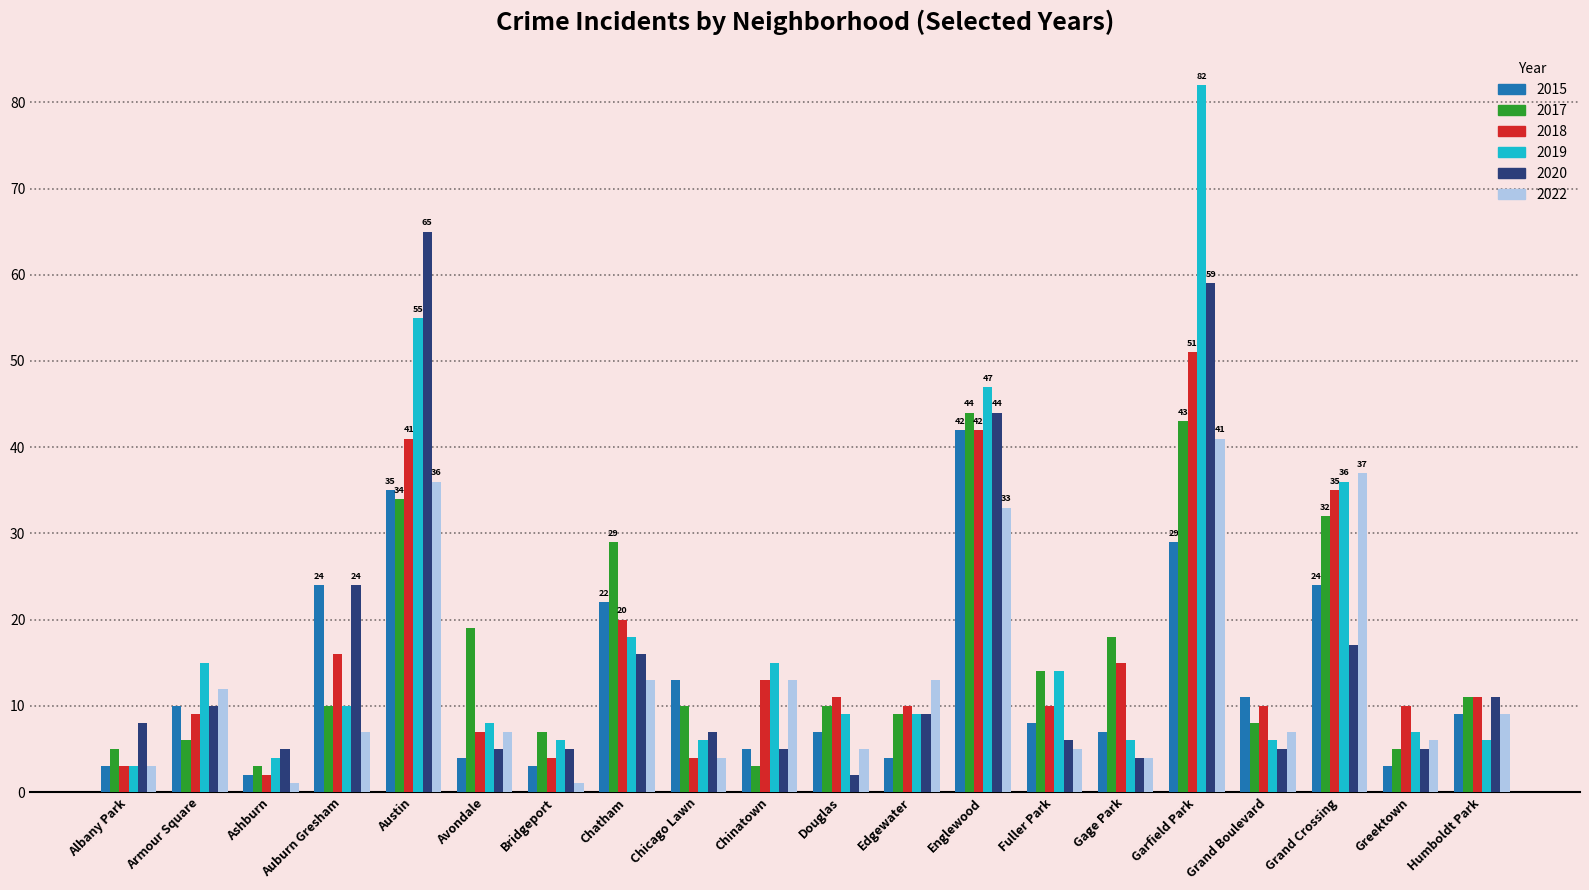

What is the label of the 9th bar from the right?

Edgewater